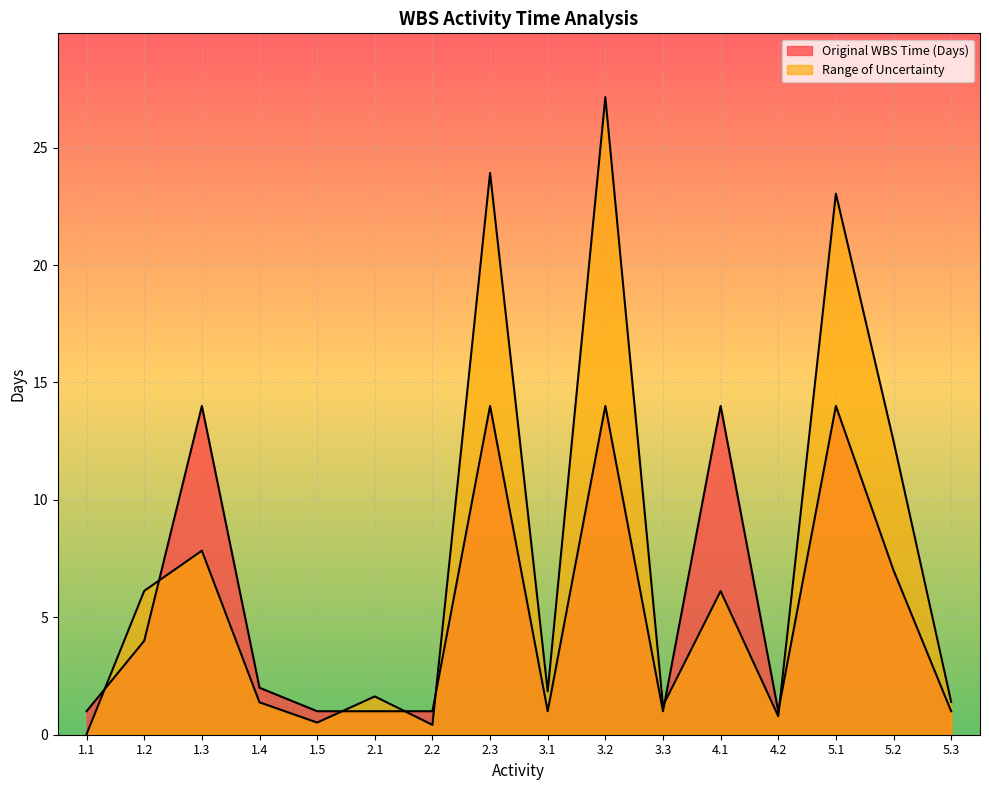

What are all the series names shown in the legend?

Original WBS Time (Days), Range of Uncertainty